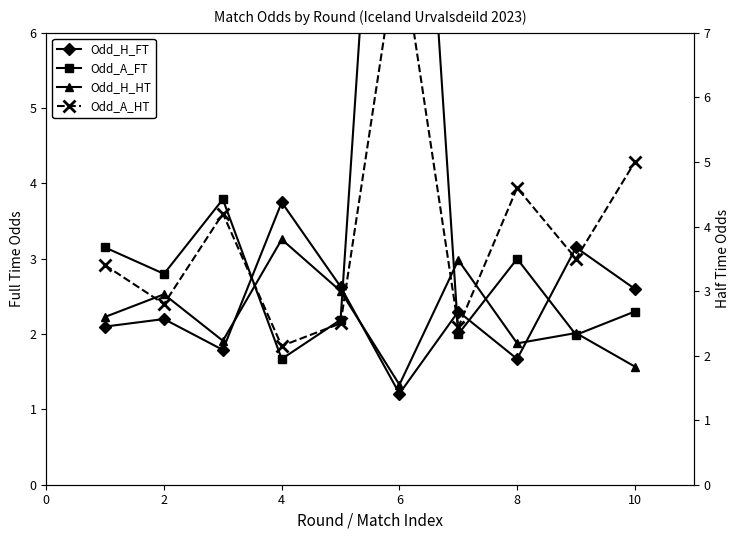

Reading right to left, what are all the values shown in this chart?

Odd_H_FT: 2.6	3.1	1.7	2.3	1.2	2.6	3.8	1.8	2.2	2.1
Odd_A_FT: 2.3	2.0	3.0	2.0	13.9	2.2	1.7	3.8	2.8	3.1
Odd_H_HT: 1.8	2.4	2.2	3.5	1.6	3.0	3.8	2.2	3.0	2.6
Odd_A_HT: 5.0	3.5	4.6	2.4	8.5	2.5	2.1	4.2	2.8	3.4